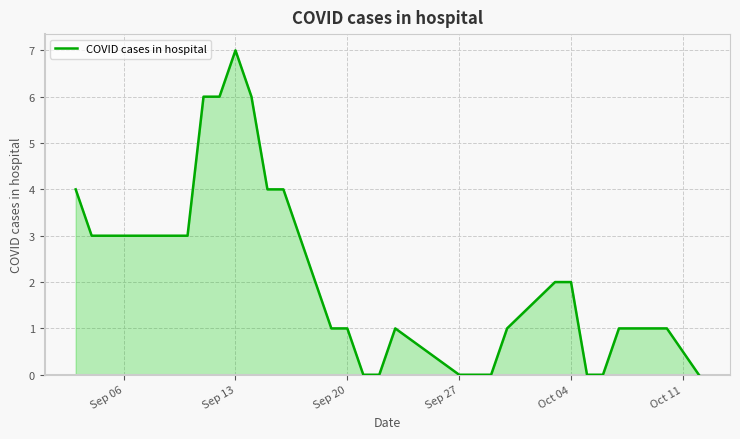

What is the greatest value displayed?

7